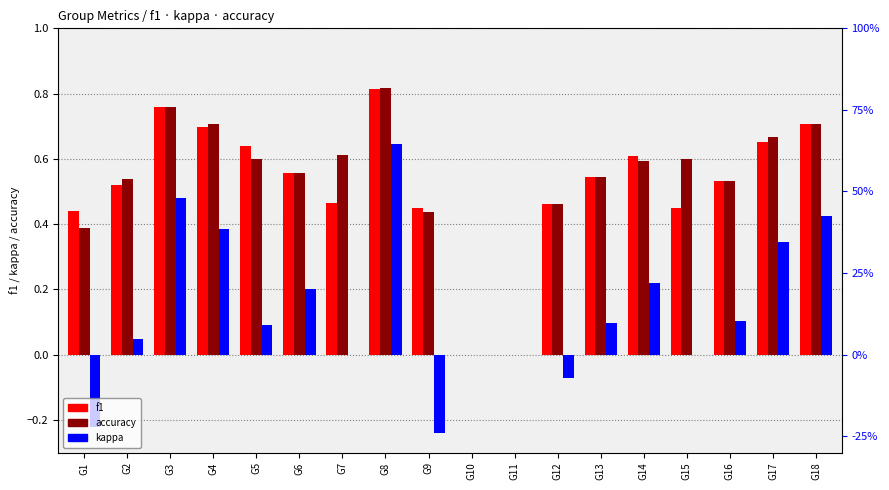

At which category does the chart reach its minimum across all series?

G9